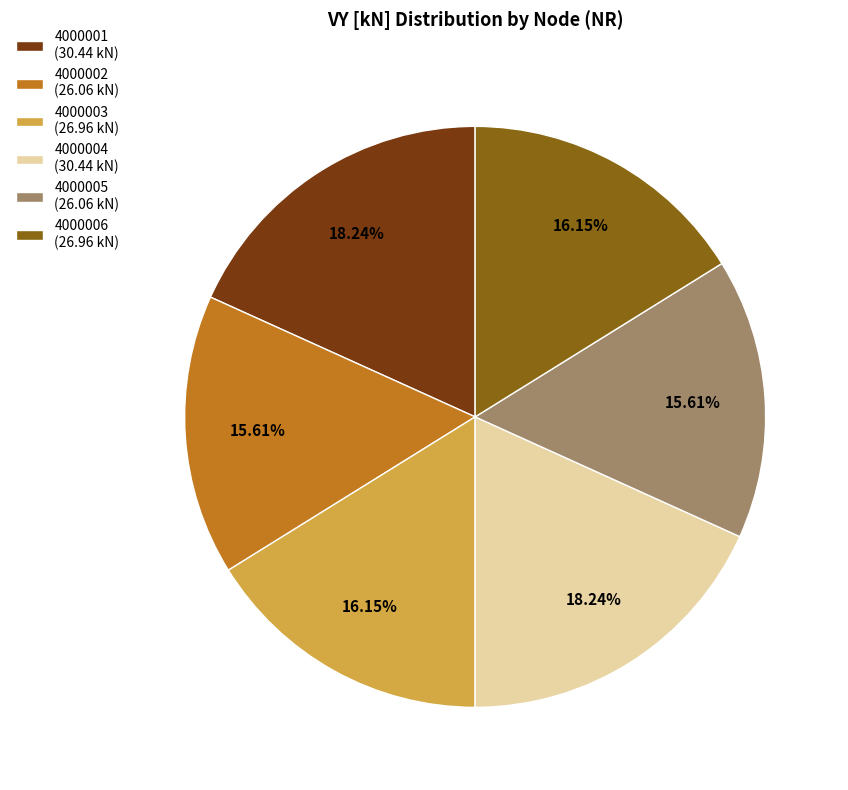

How many segments does this pie chart have?

6